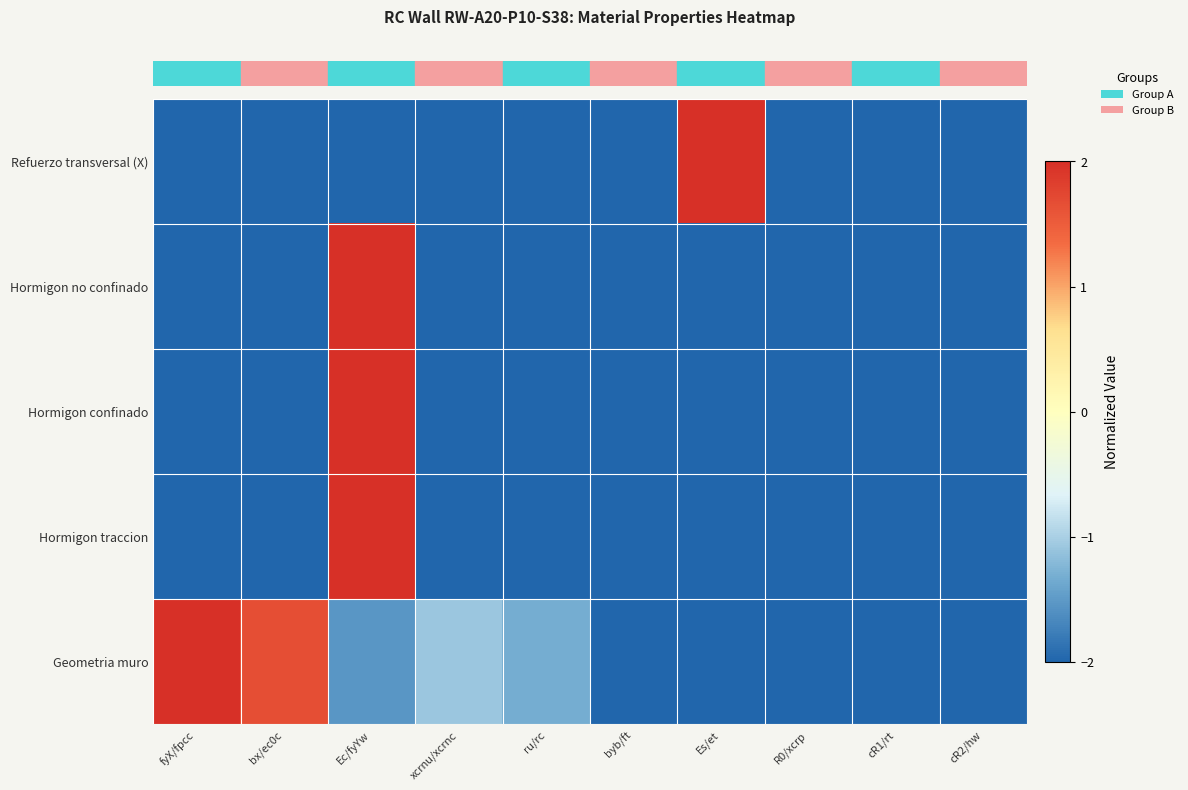

What is the difference between the highest and lowest values at Es/et?

4.0